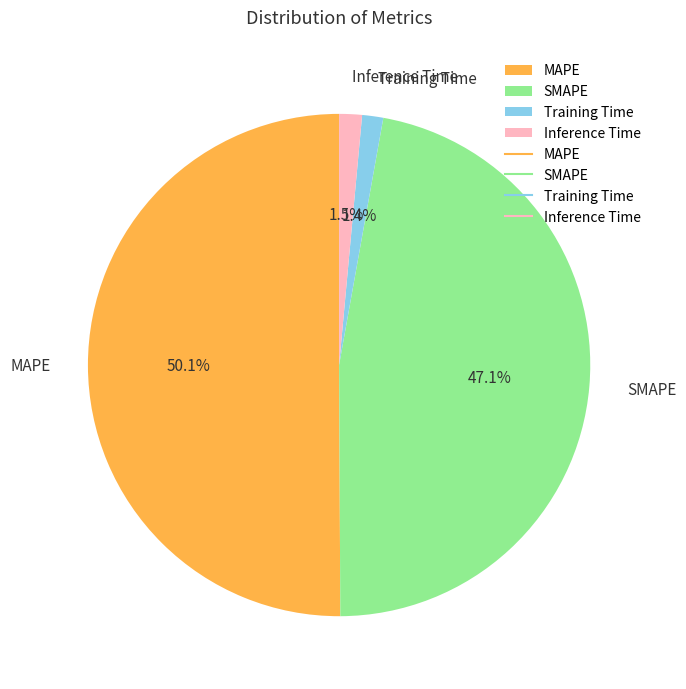

To the nearest percent, what is the combined percentage of SMAPE and MAPE?

97%